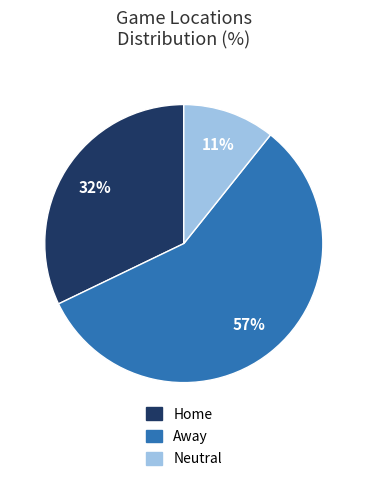

Rank the categories by value from highest to lowest.

Away, Home, Neutral